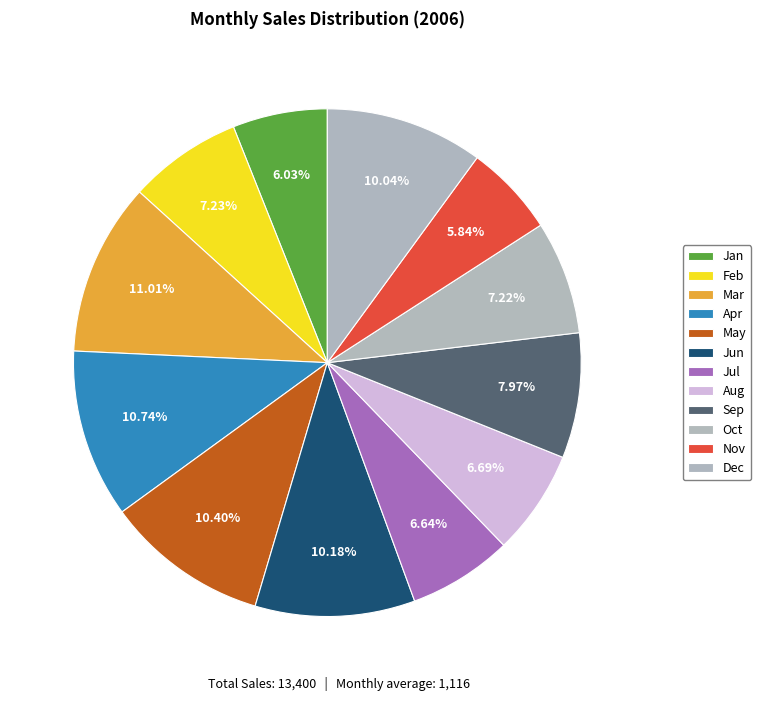

To the nearest percent, what is the average slice percentage?

8%